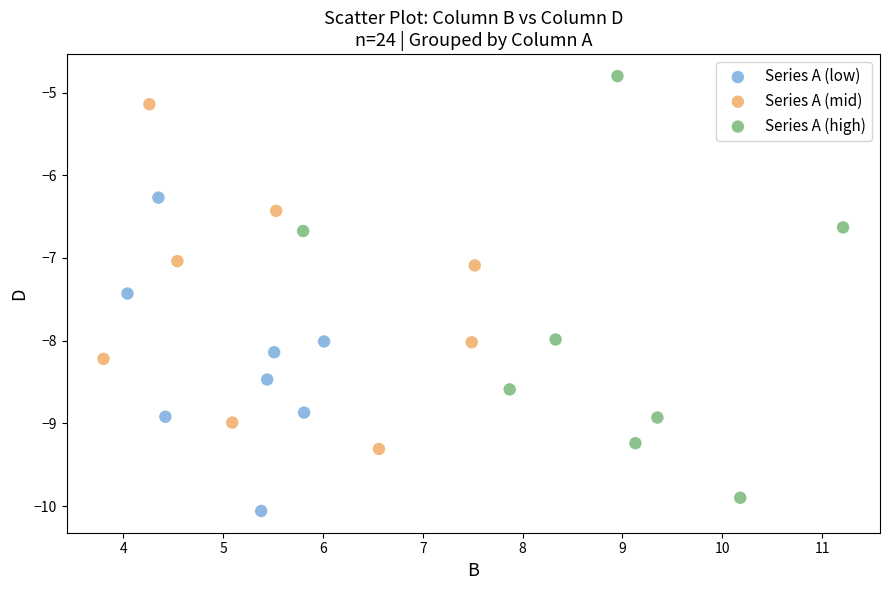

What are all the series names shown in the legend?

Series A (low), Series A (mid), Series A (high)